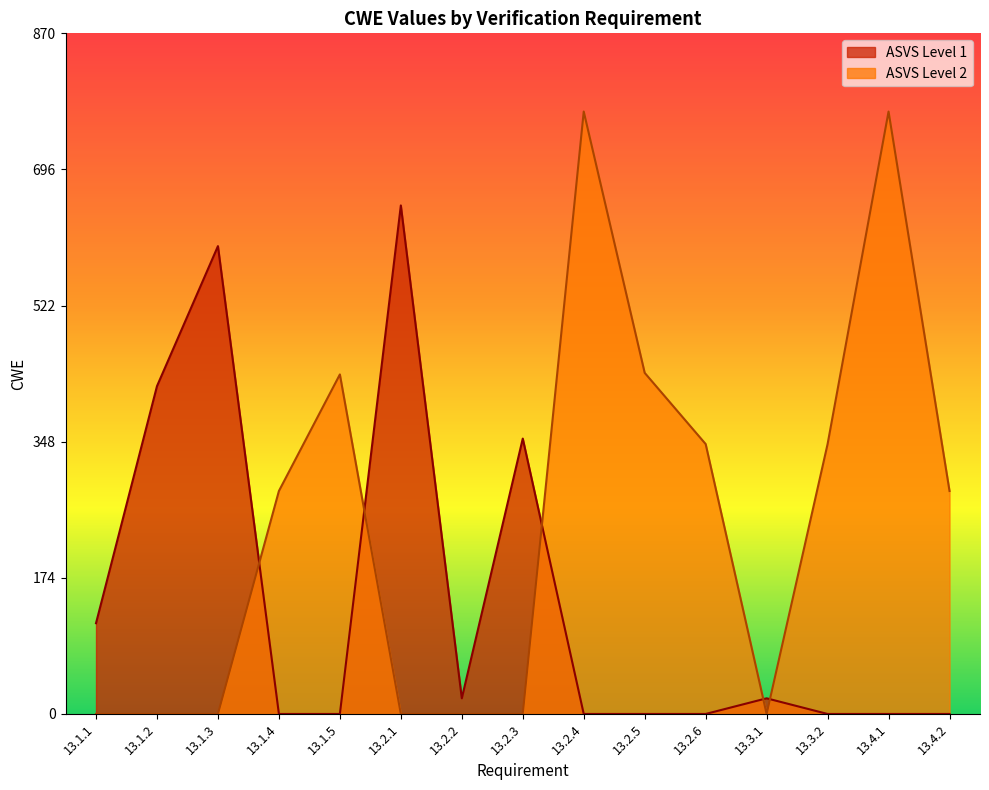

Which series has the largest range (max minus min)?

ASVS Level 2